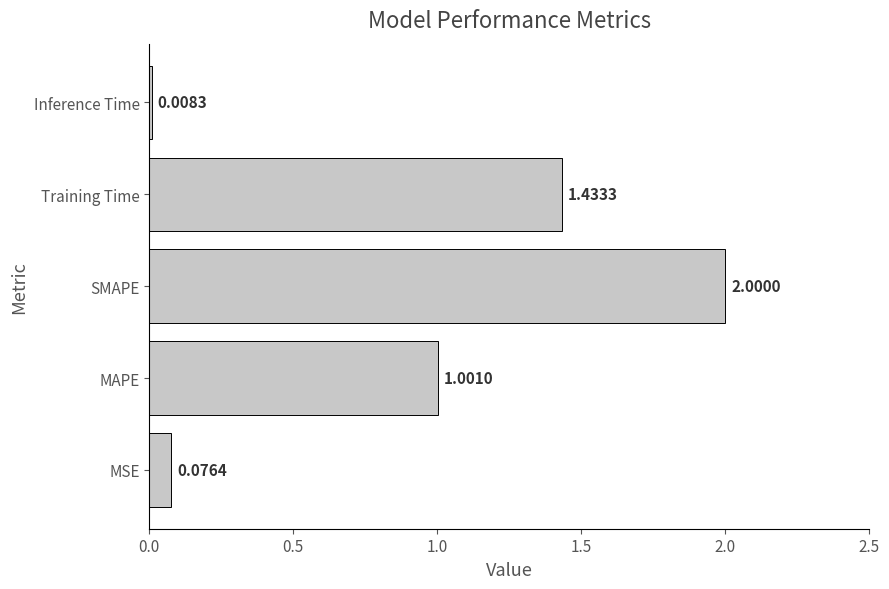

What is the average value?

0.9